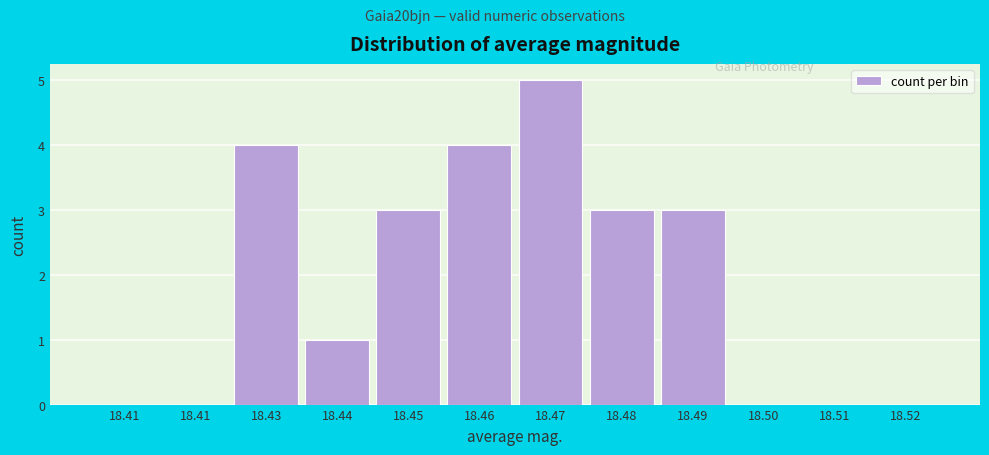

Are the bars horizontal?

No